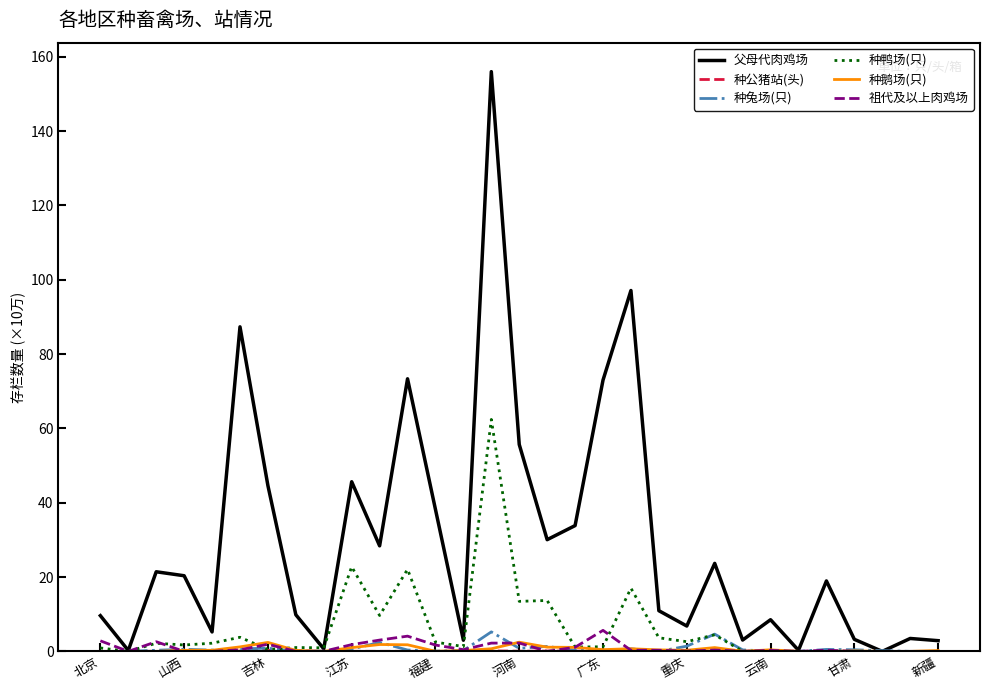

What is the highest value of the 种鸭场(只) series?

62.4